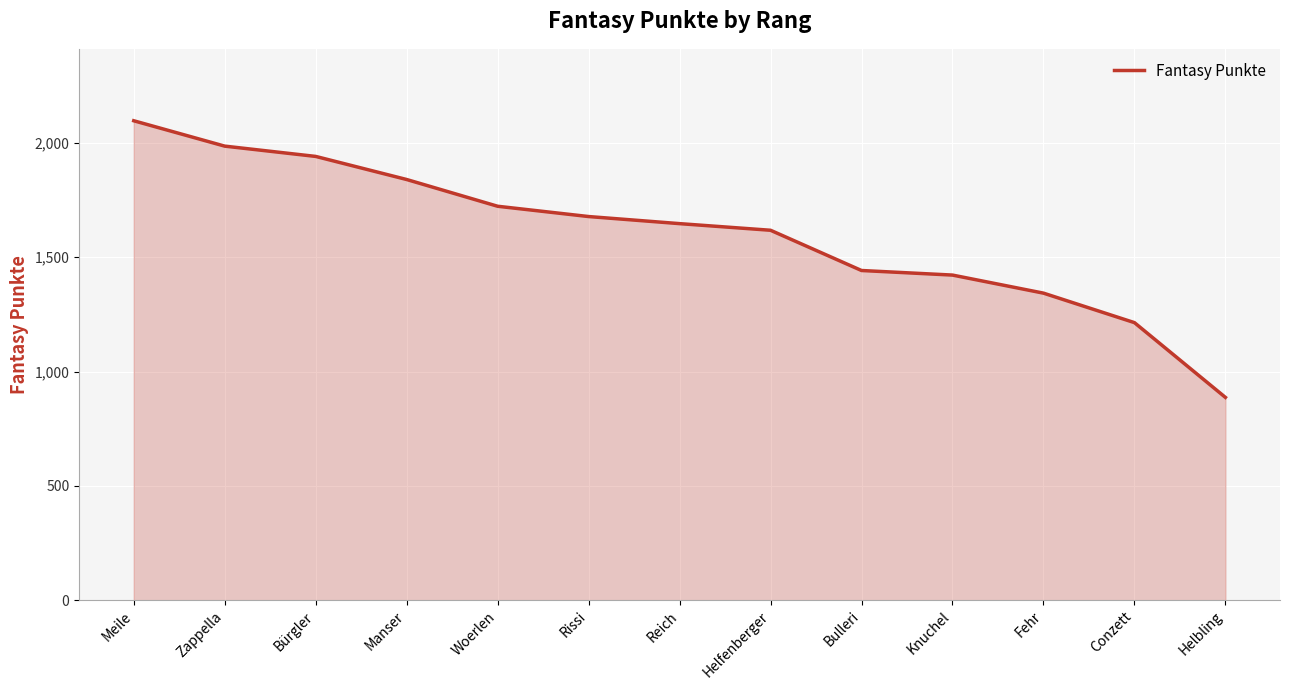

Rank the categories by value from highest to lowest.

Meile, Zappella, Bürgler, Manser, Woerlen, Rissi, Reich, Helfenberger, Bulleri, Knuchel, Fehr, Conzett, Helbling